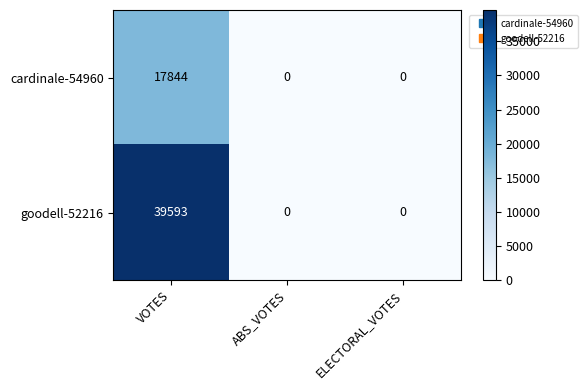

What is the greatest value displayed?

39593